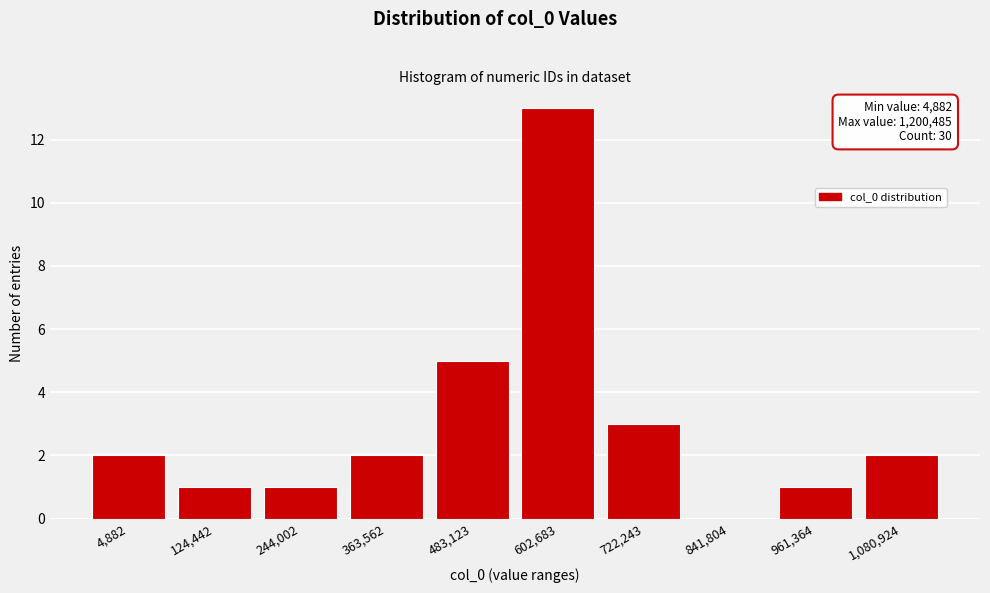

Reading left to right, what are all the values shown in this chart?

4,882=2	124,442=1	244,002=1	363,562=2	483,123=5	602,683=13	722,243=3	841,804=0	961,364=1	1,080,924=2